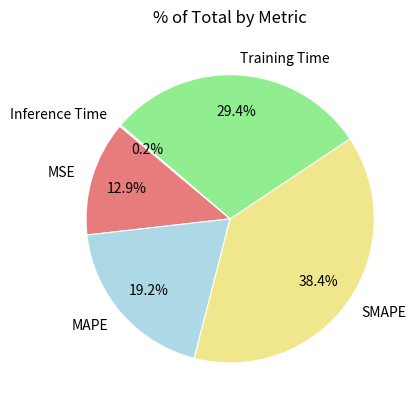

Is there any slice that represents more than half of the pie?

No